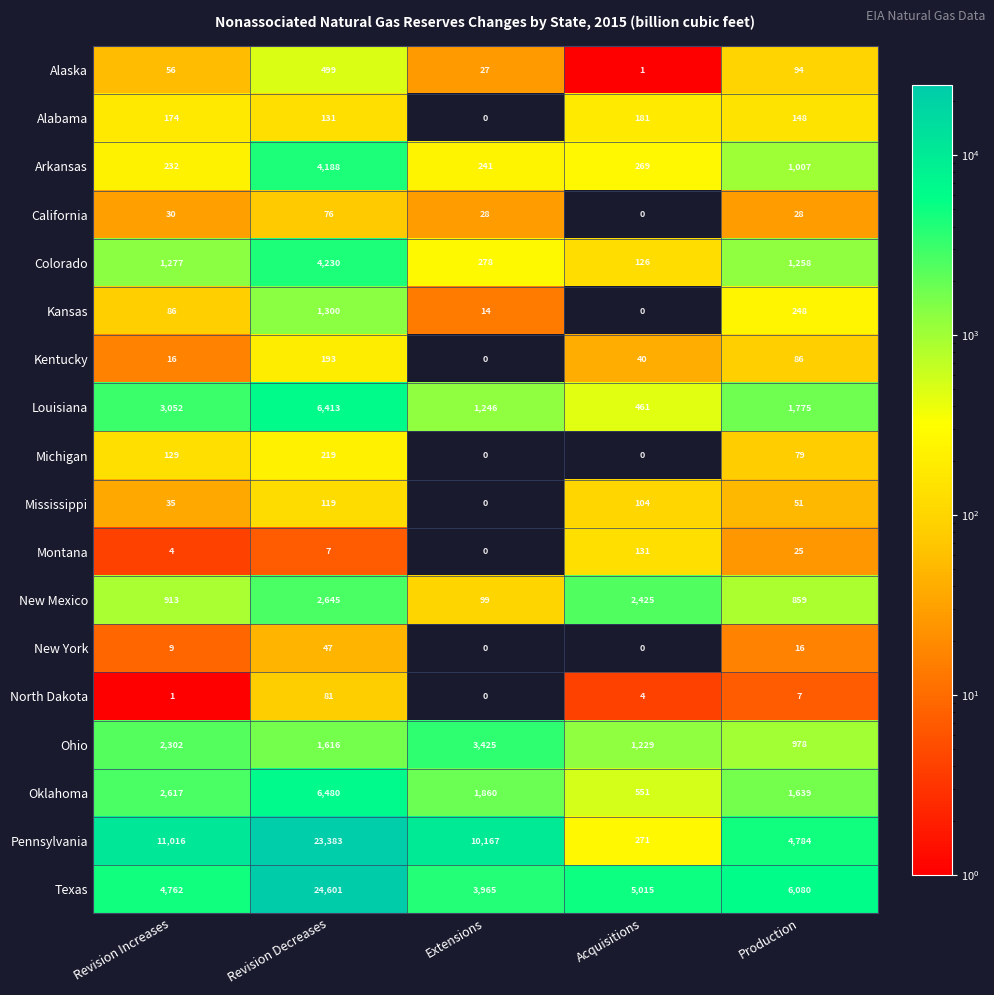

Which series changed the most between Revision Increases and Acquisitions?

Pennsylvania